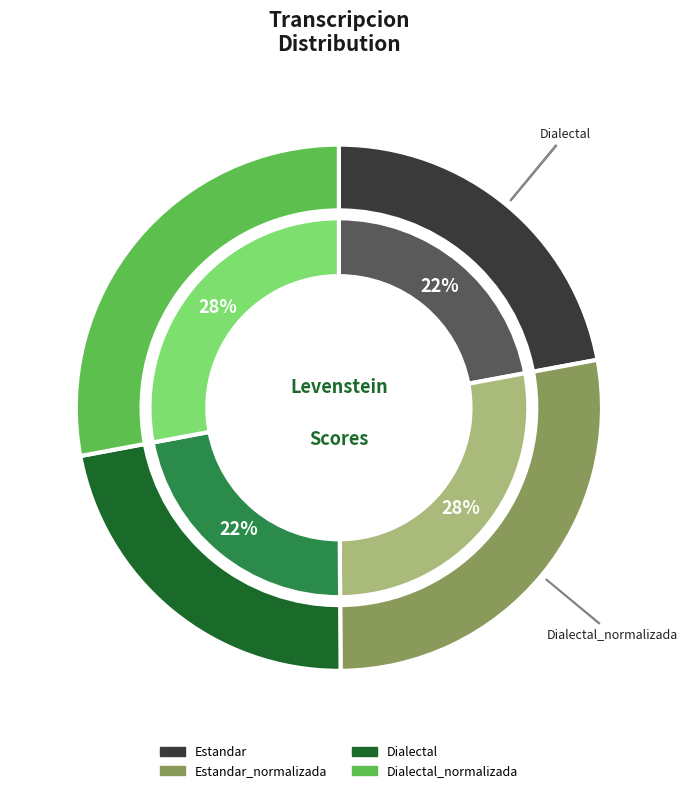

To the nearest percent, what portion does Estandar_normalizada represent?

28%